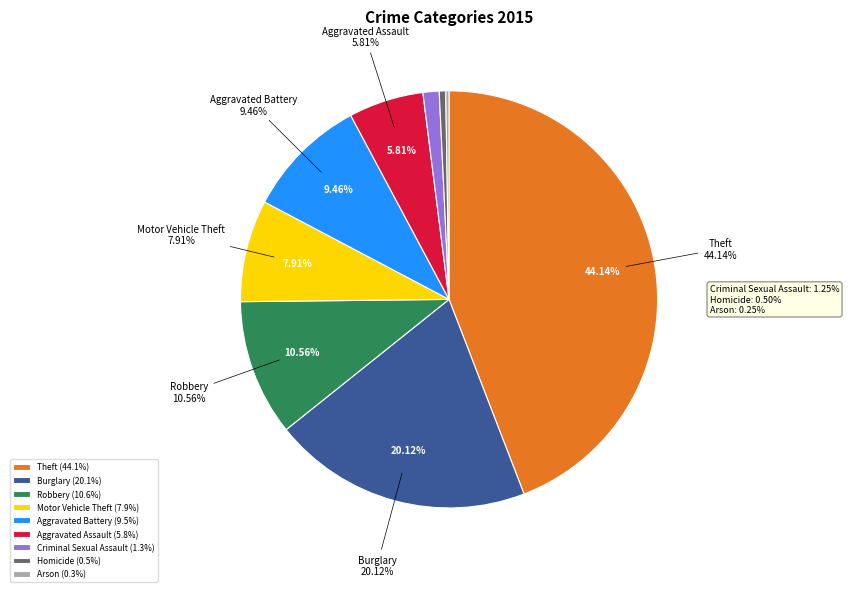

To the nearest percent, what portion does Homicide represent?

1%